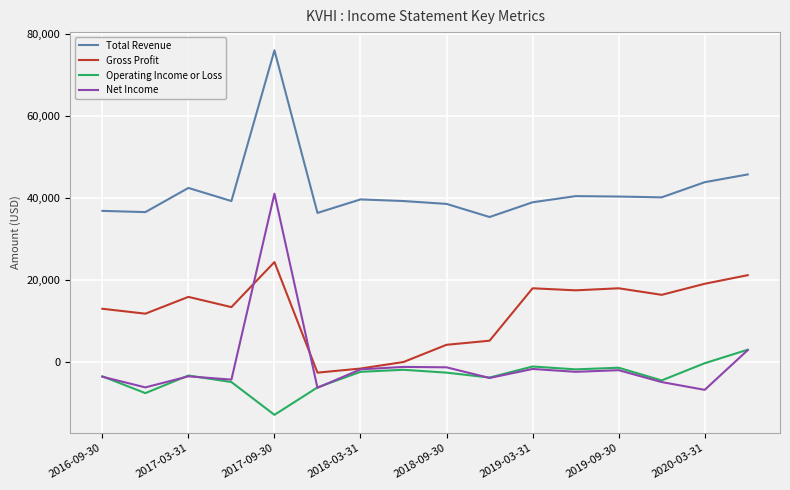

Which series has the largest total across all categories?

Total Revenue